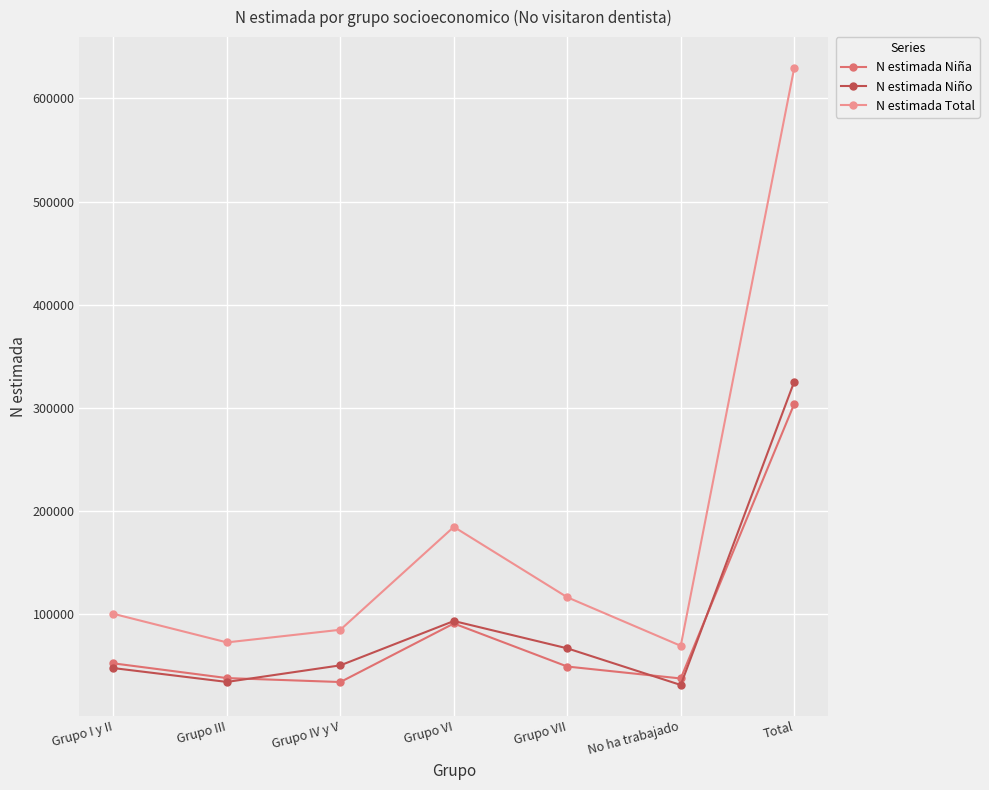

Is it true that N estimada Niño equals 50655 at Grupo IV y V?

True